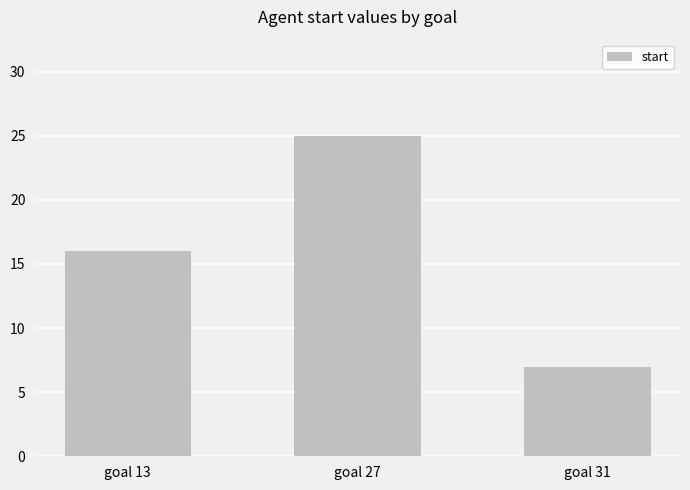

What is the difference between the values at goal 27 and goal 13?

9